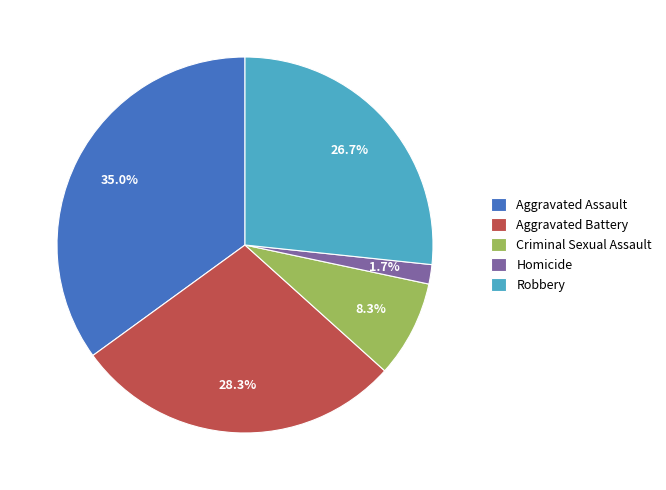

What percentage is the Criminal Sexual Assault slice, to the nearest percent?

8%